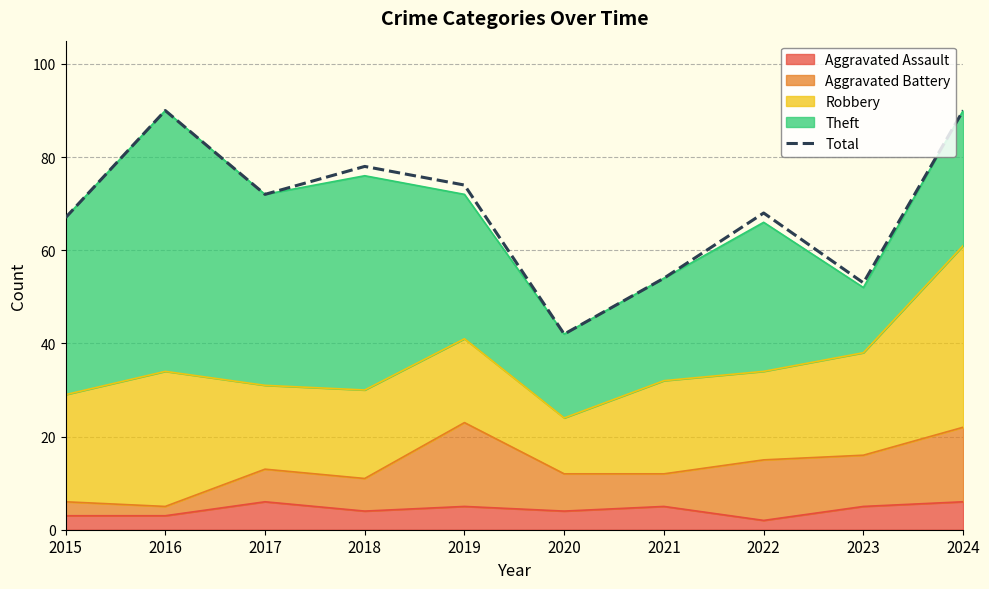

The value at 2015 is 109. True or false?

False